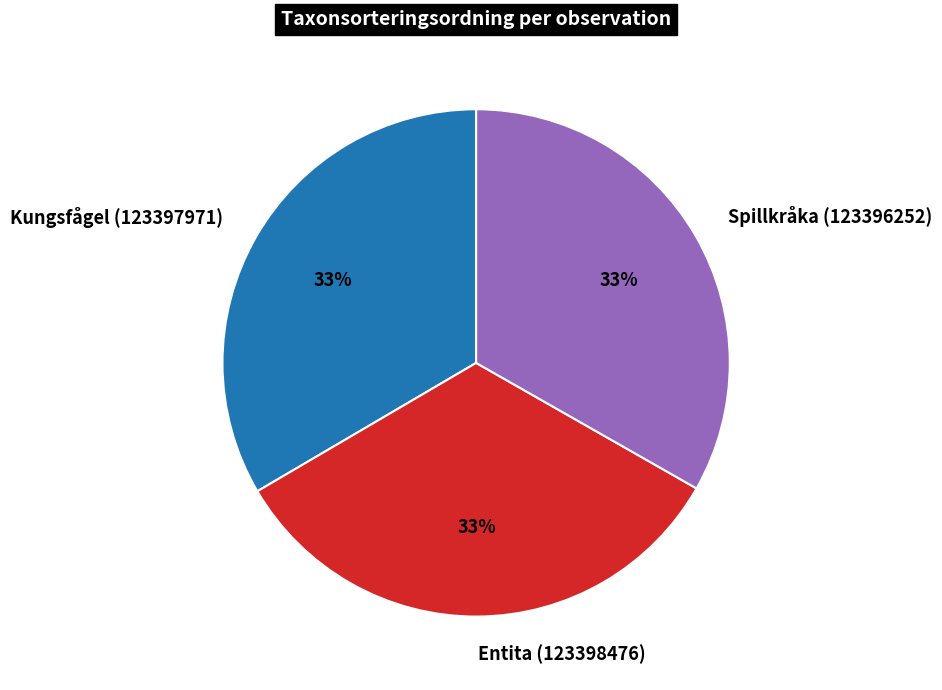

How many slices are in this pie chart?

3